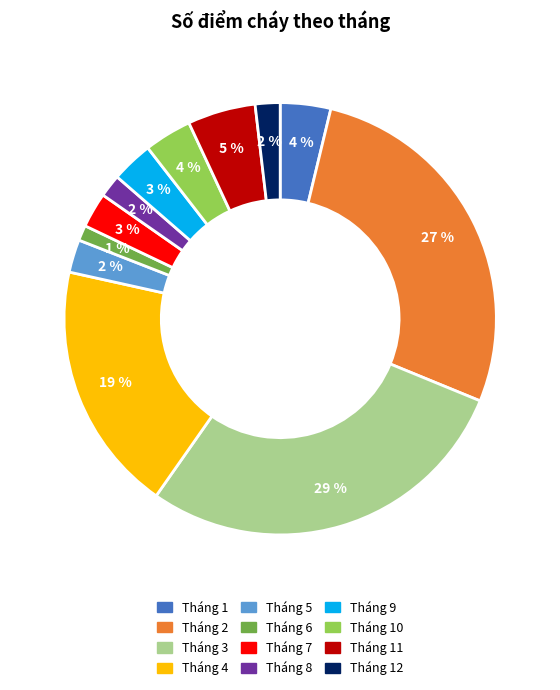

Between Tháng 8 and Tháng 3, which is larger?

Tháng 3